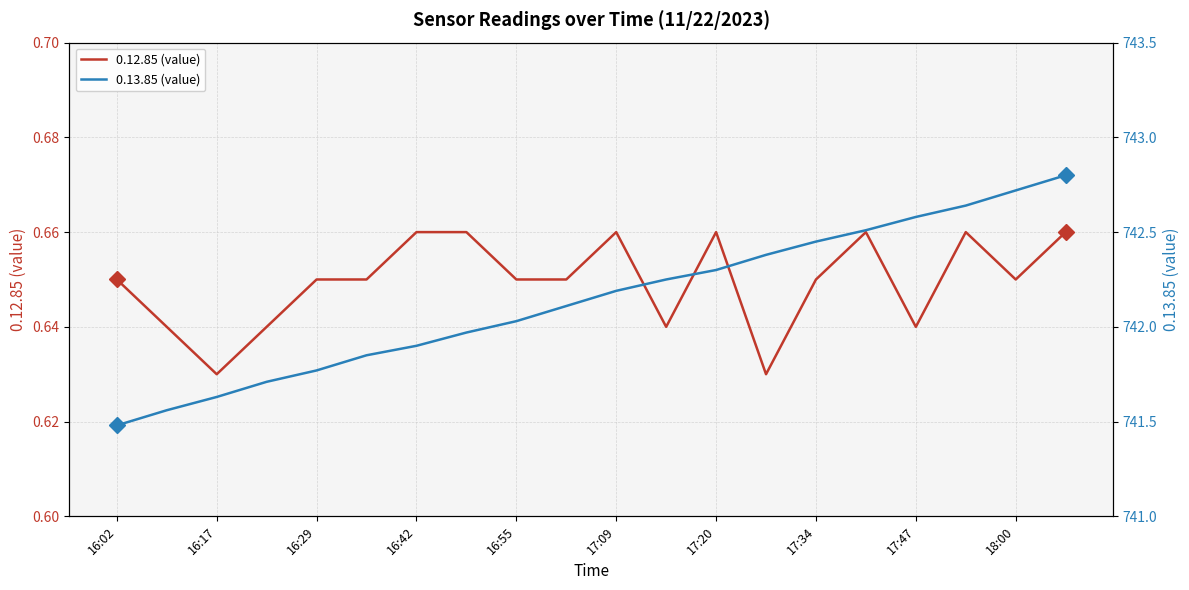

True or false: 0.13.85 (value) and 0.12.85 (value) intersect in this chart.

False